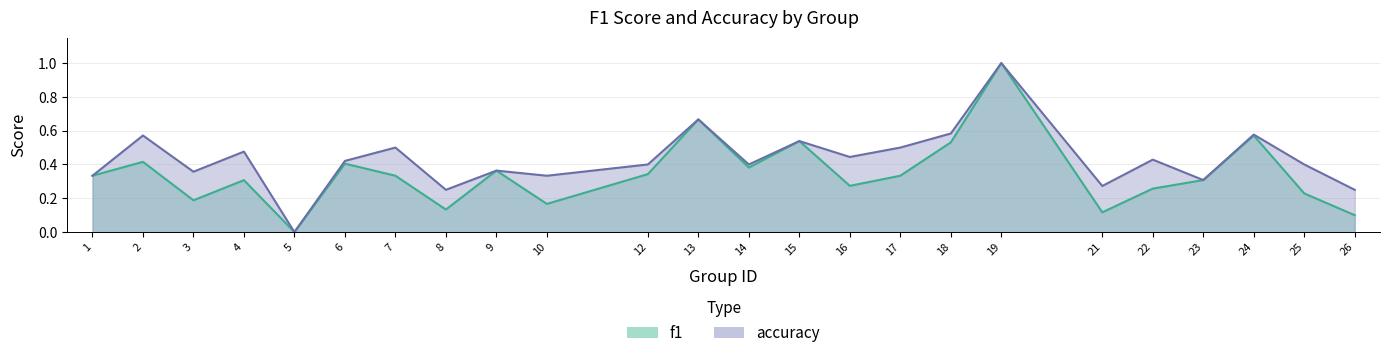

What is the difference between the maximum and minimum values in the f1 series?

1.0